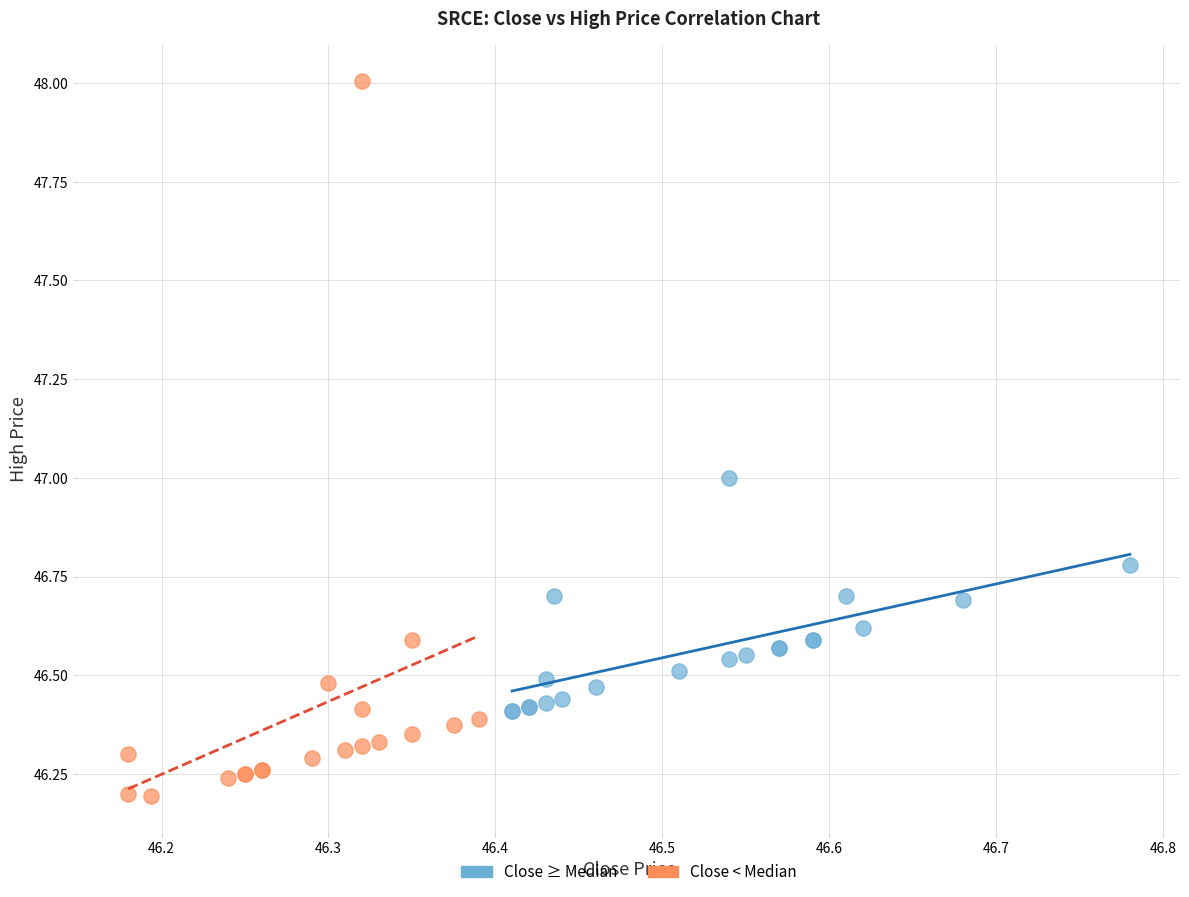

Which series contains the lowest Y value?

Close < Median